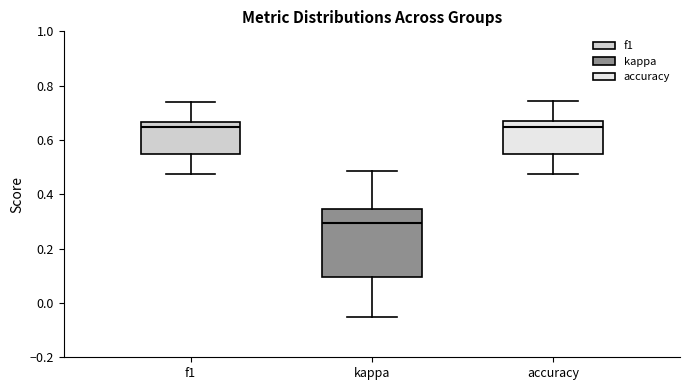

Which box has the lowest median line?

kappa